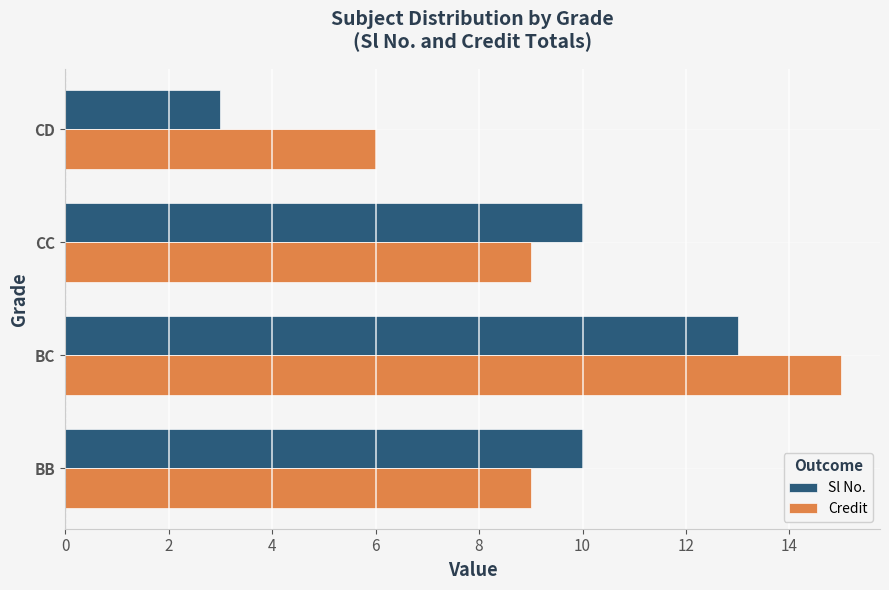

Which label corresponds to the smallest value in the chart?

CD